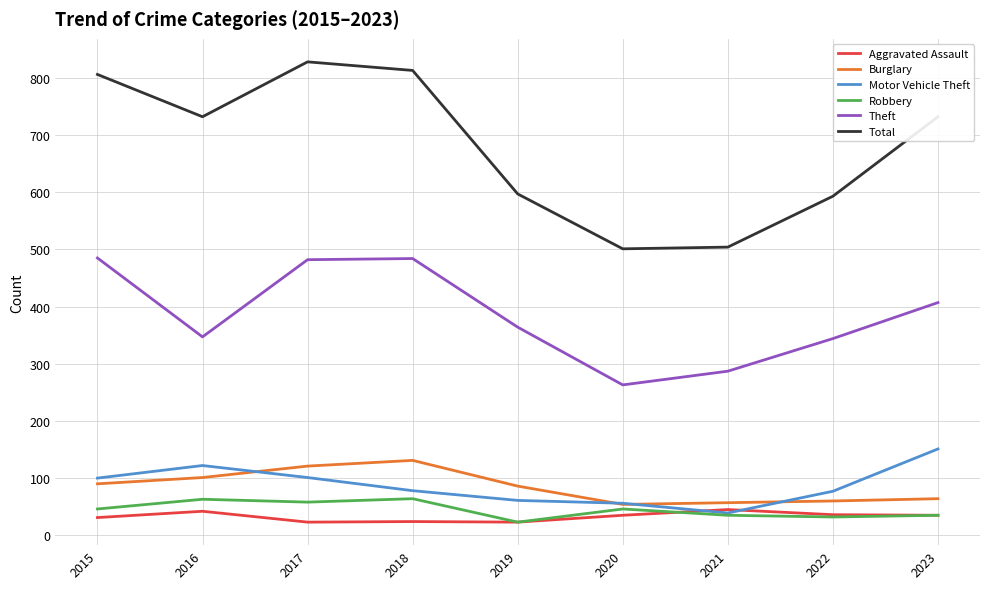

True or false: Aggravated Assault and Theft intersect in this chart.

False